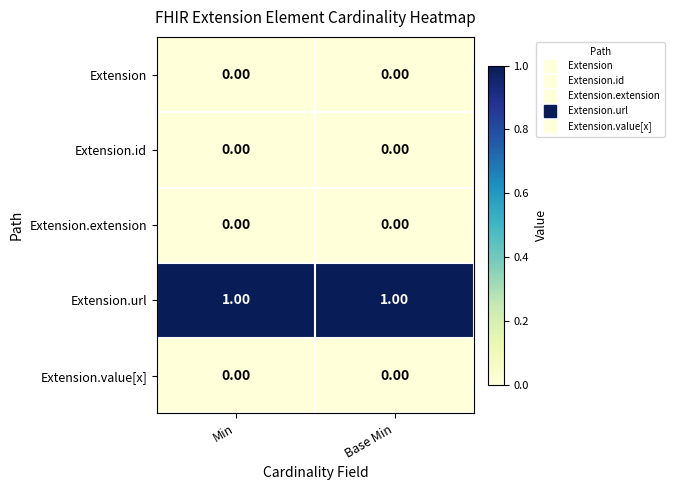

Reading left to right, transcribe all the data shown in this chart.

Extension: Min=0	Base Min=0
Extension.id: Min=0	Base Min=0
Extension.extension: Min=0	Base Min=0
Extension.url: Min=1	Base Min=1
Extension.value[x]: Min=0	Base Min=0